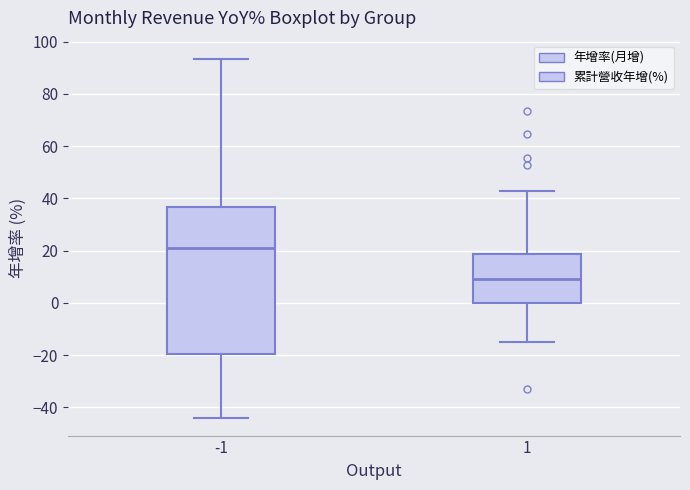

Where is the upper edge of the box at x = -1 on the y-axis? The values are not printed on the chart, so give them approximately, as read against the axis.

36